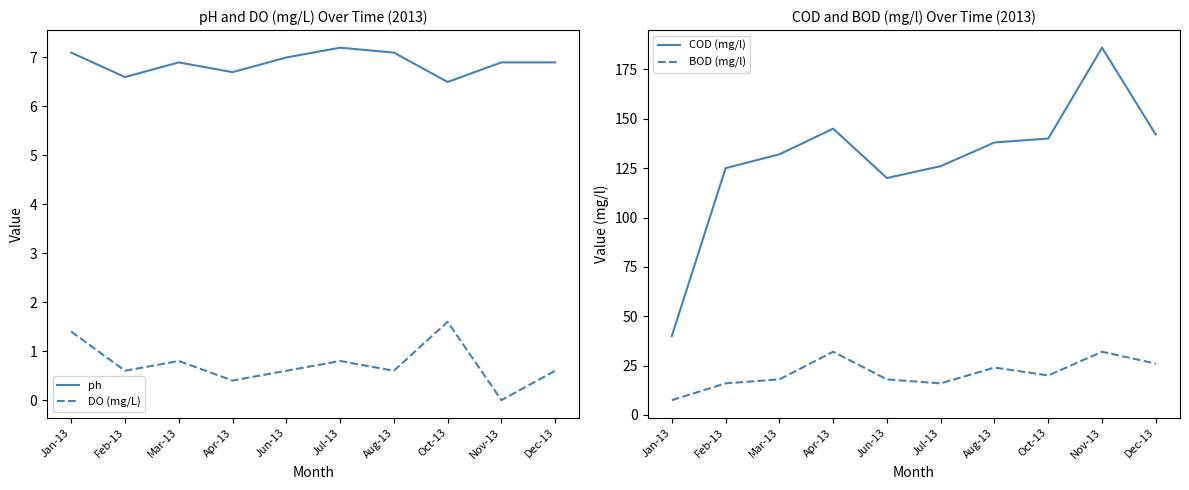

Which series changed the most between Mar-13 and Jul-13?

COD (mg/l)